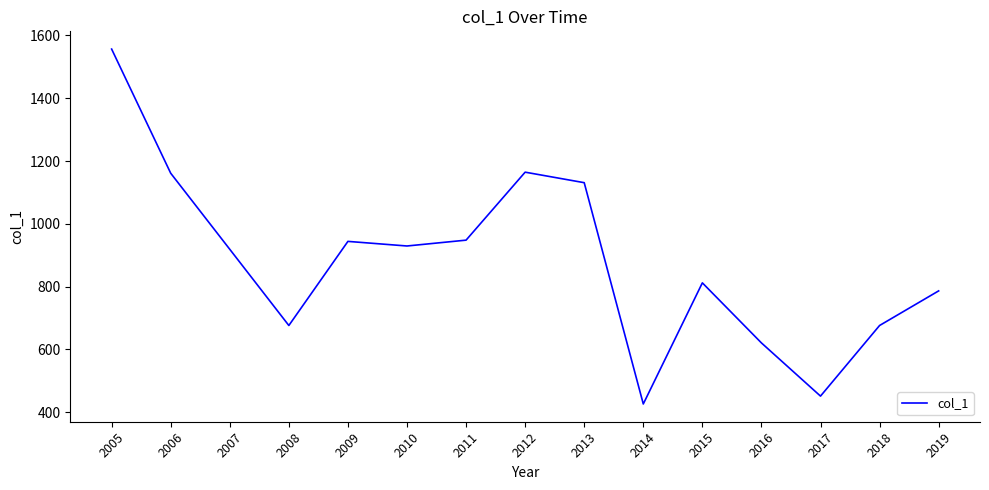

Is it true that the value at 2012 is 1164.6?

True